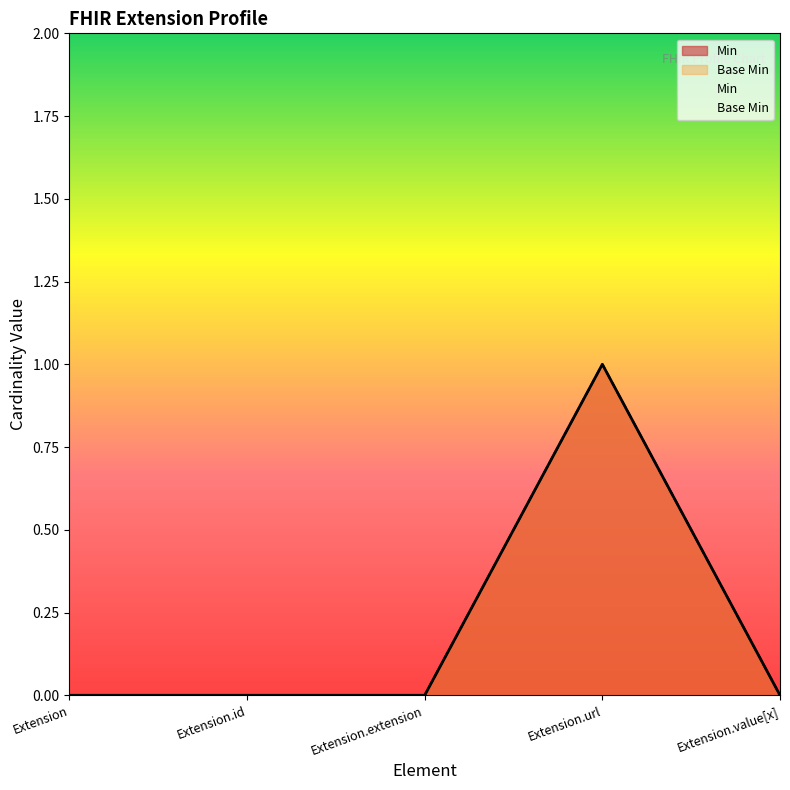

Which series has the largest total across all categories?

Min